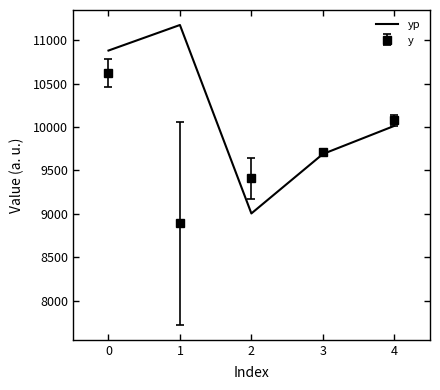

Is the value of yp at 4 greater than the value of y at 3?

Yes